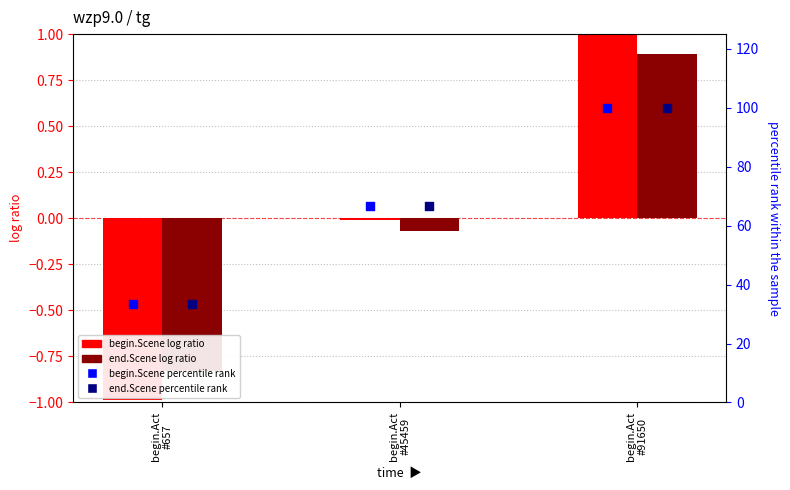

At how many categories does at least one series exceed 2?

3